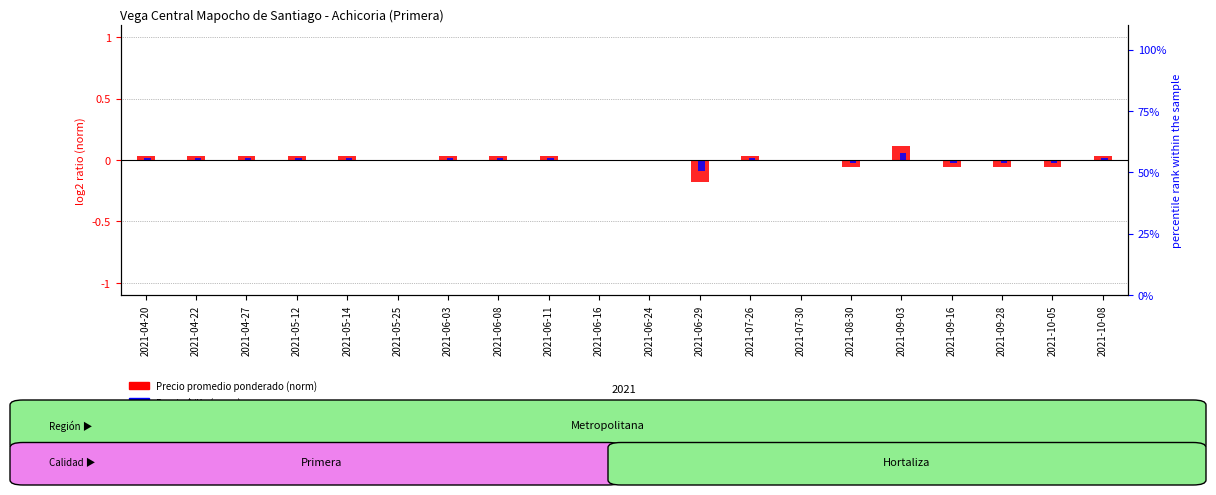

What is the label of the 9th bar from the right?

2021-06-29